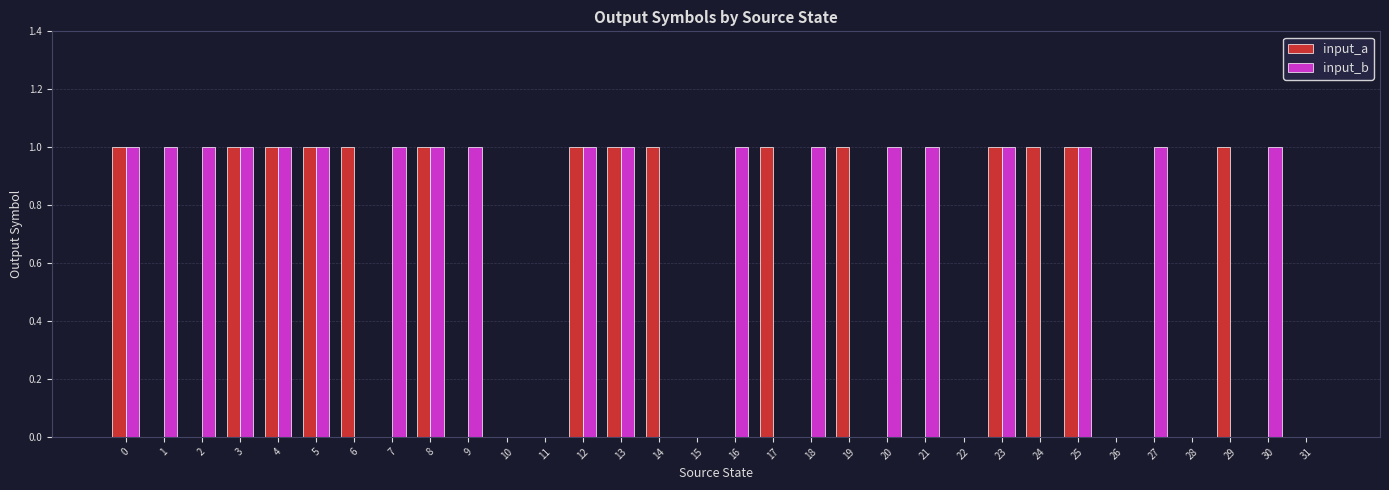

Reading left to right, extract all data points from this chart.

input_a: 1	0	0	1	1	1	1	0	1	0	0	0	1	1	1	0	0	1	0	1	0	0	0	1	1	1	0	0	0	1	0	0
input_b: 1	1	1	1	1	1	0	1	1	1	0	0	1	1	0	0	1	0	1	0	1	1	0	1	0	1	0	1	0	0	1	0